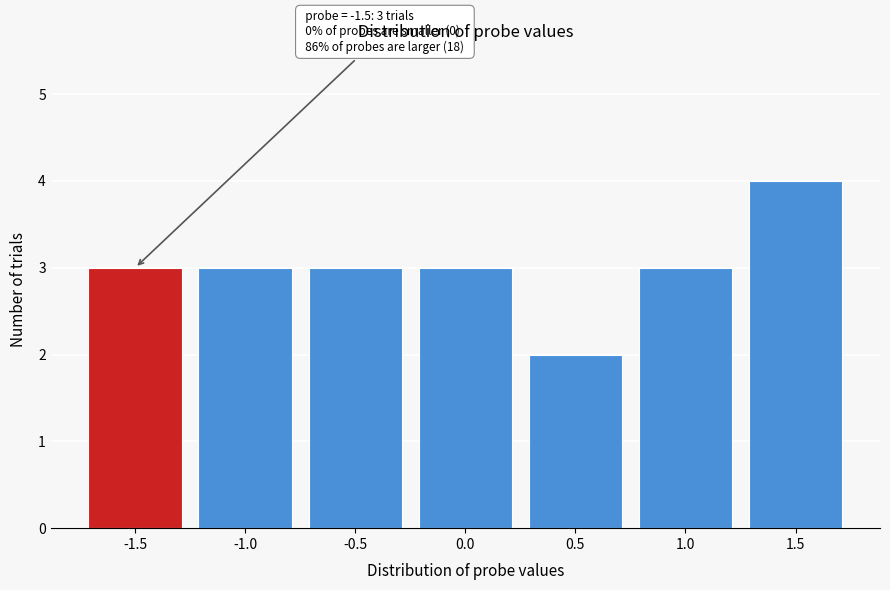

Reading left to right, transcribe all the data shown in this chart.

3	3	3	3	2	3	4